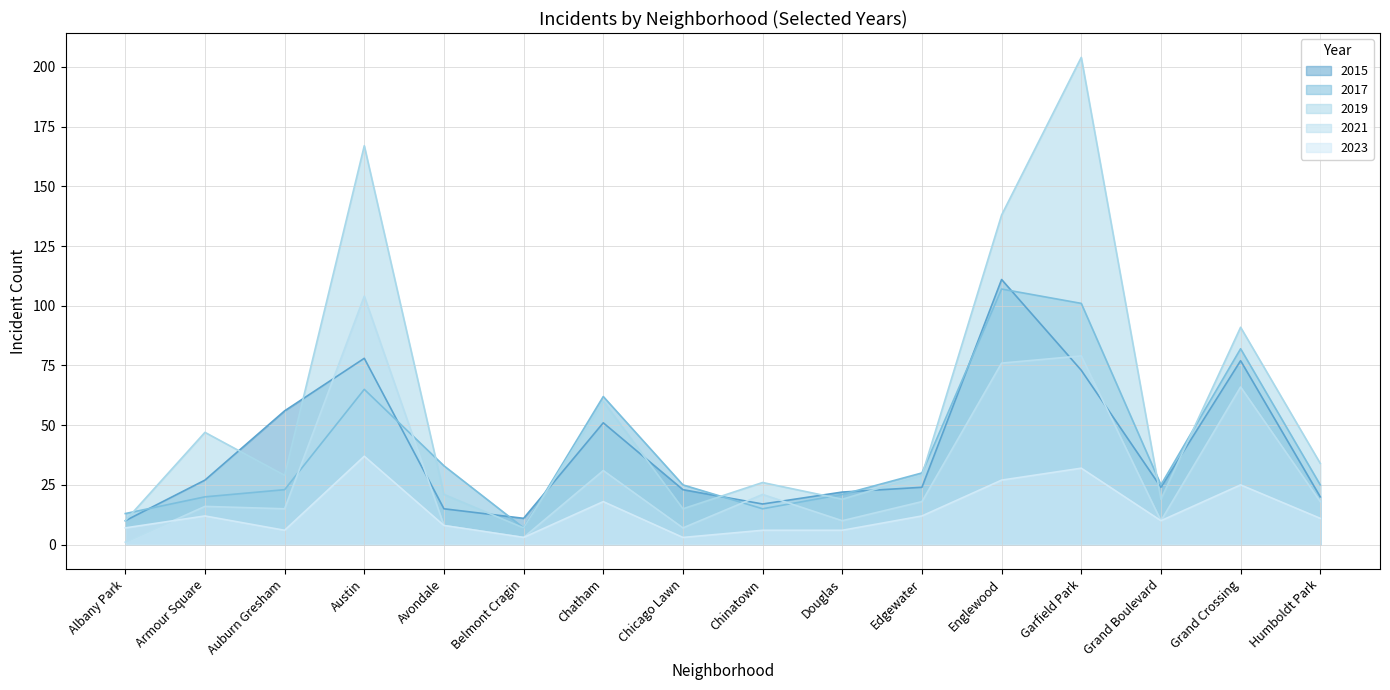

What is the label of the 4th point from the right?

Garfield Park